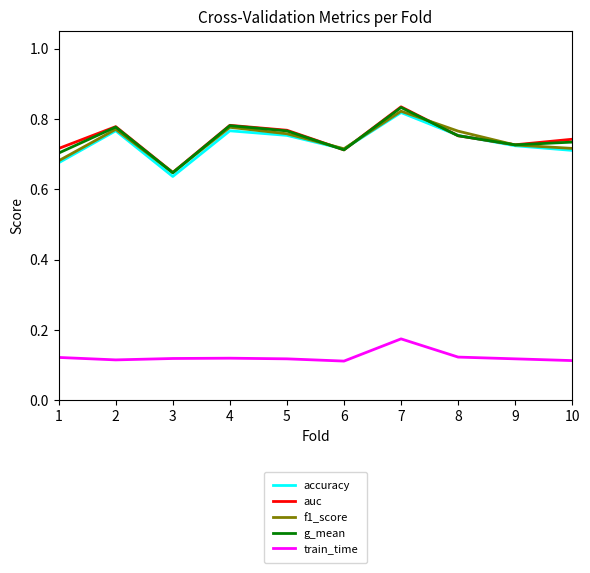

Between 8 and 10, which series saw the biggest shift?

f1_score